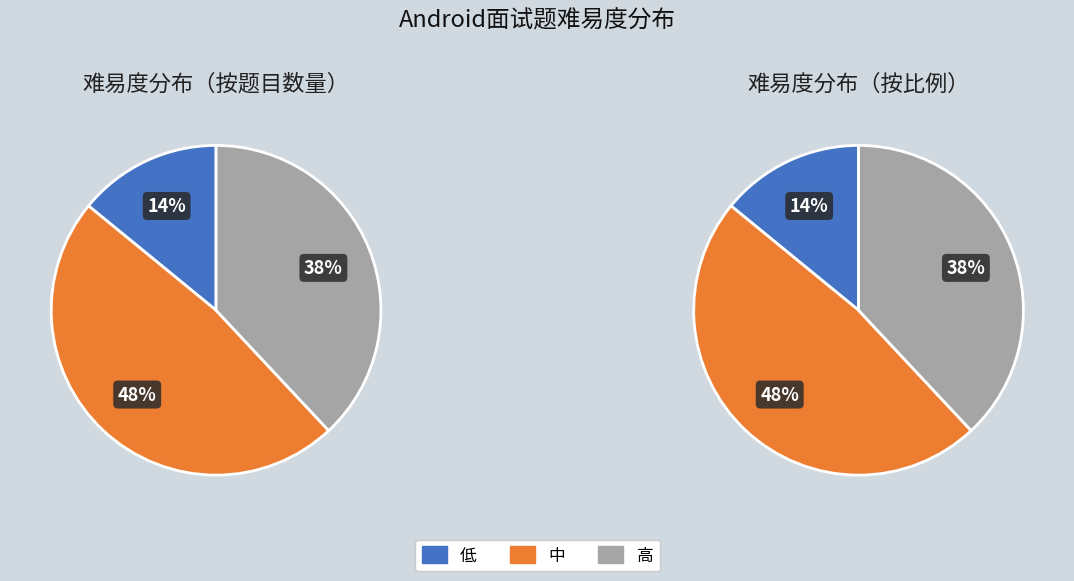

Which slice is the smallest?

低